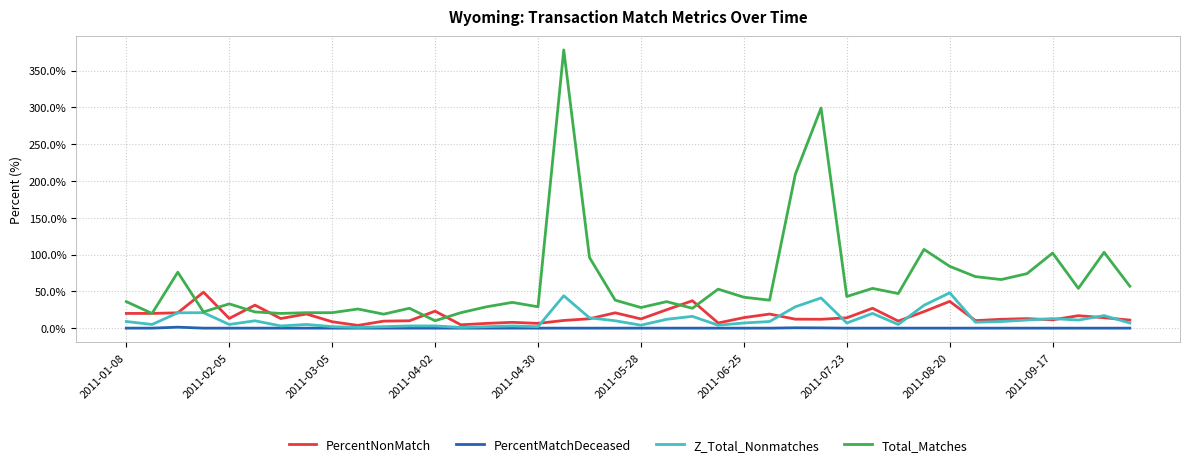

Which series has the widest spread of values?

Total_Matches